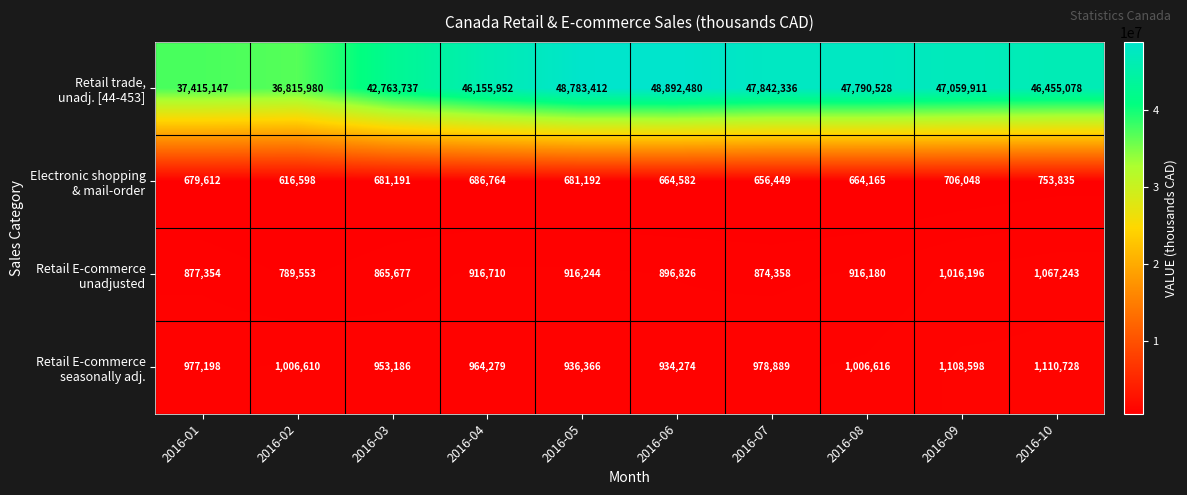

Count the number of categories in the chart.

10